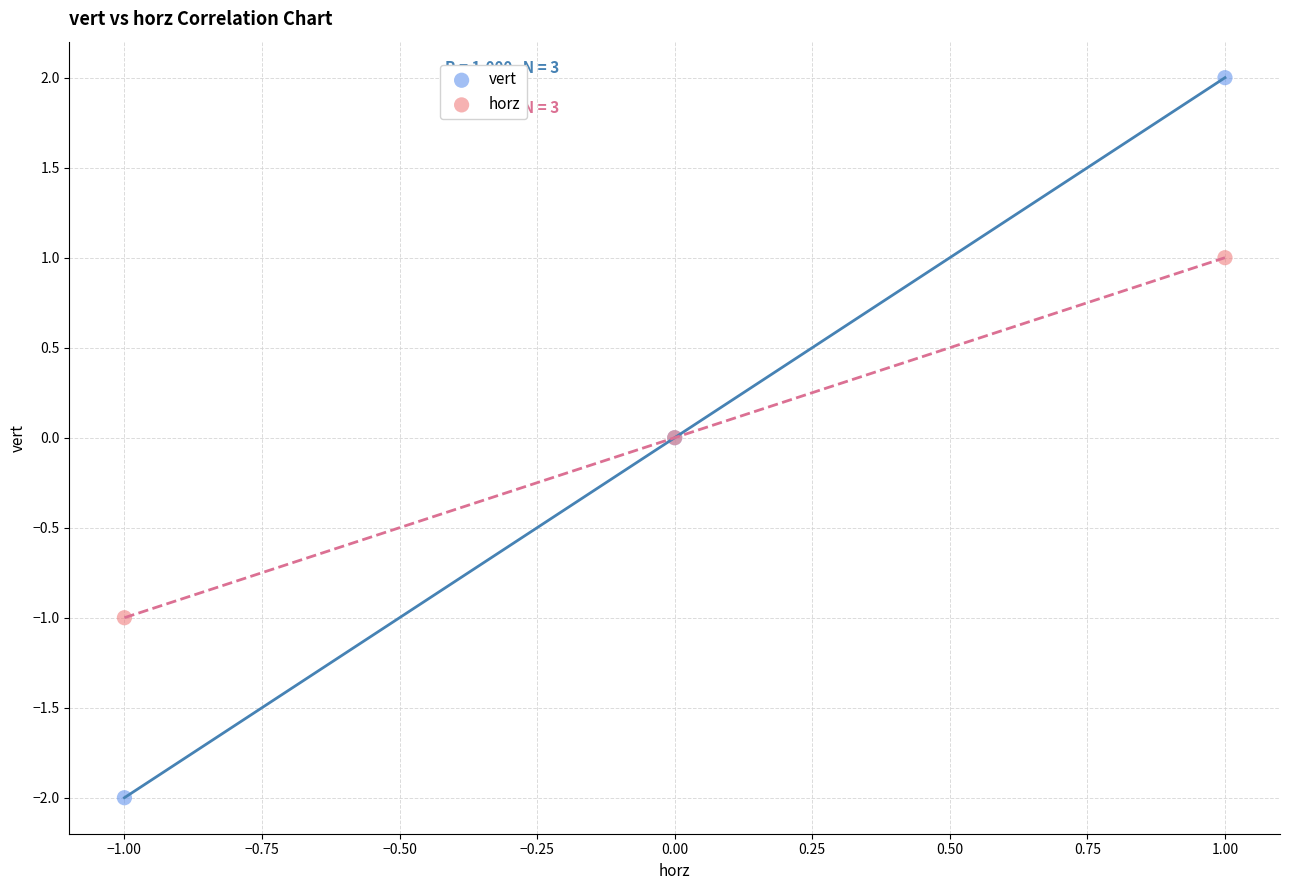

Which series contains the lowest Y value?

vert